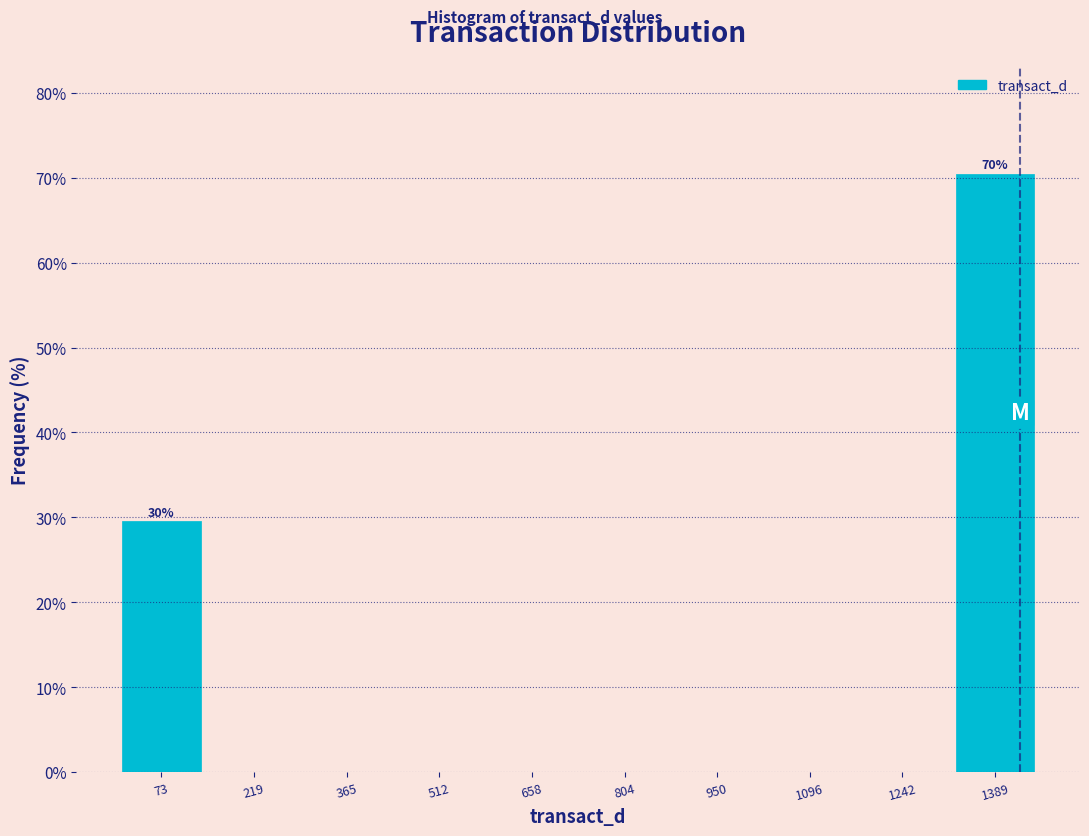

Over which range of the x-axis is the bar tallest?

1320 to 1460